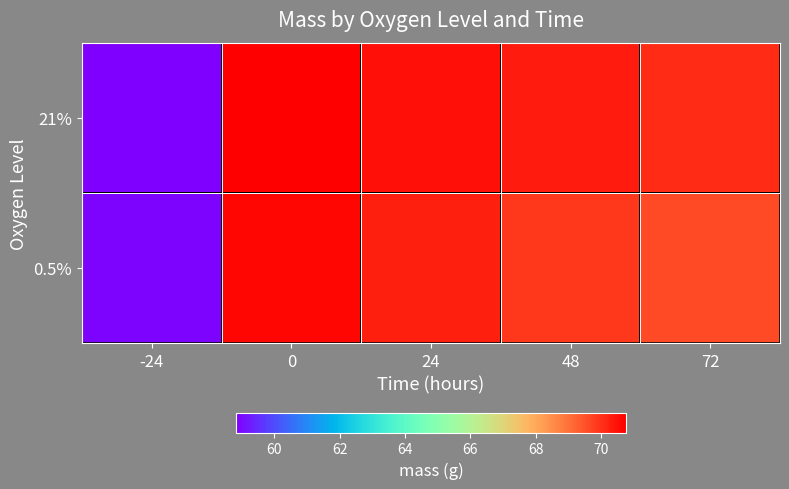

Which category has the lowest value across all series?

-24